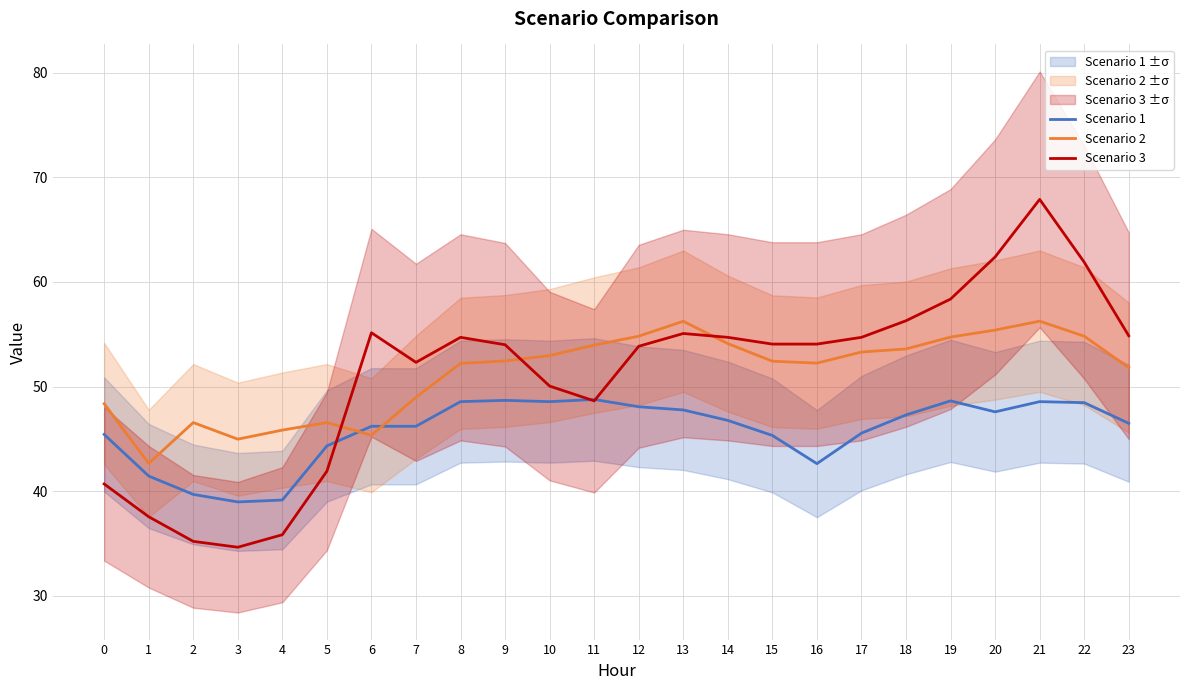

How many categories are shown in the chart?

24